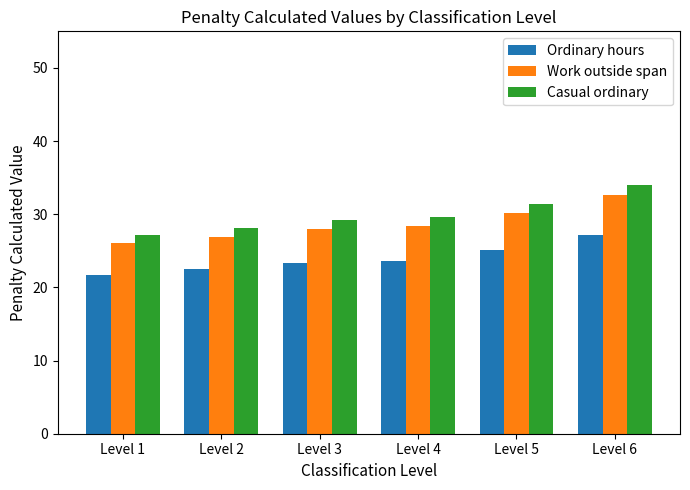

At how many categories does at least one series exceed 26?

6